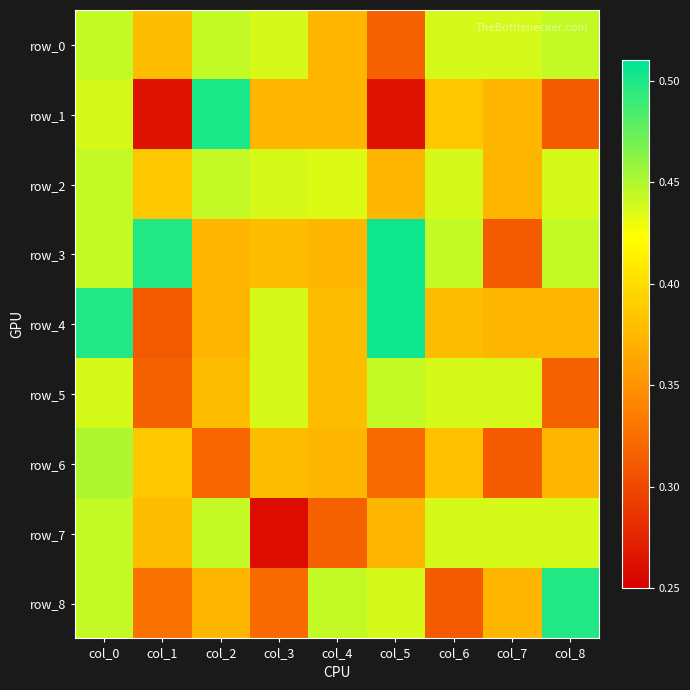

True or false: row_0 has a value of 0.2 at col_4.

False